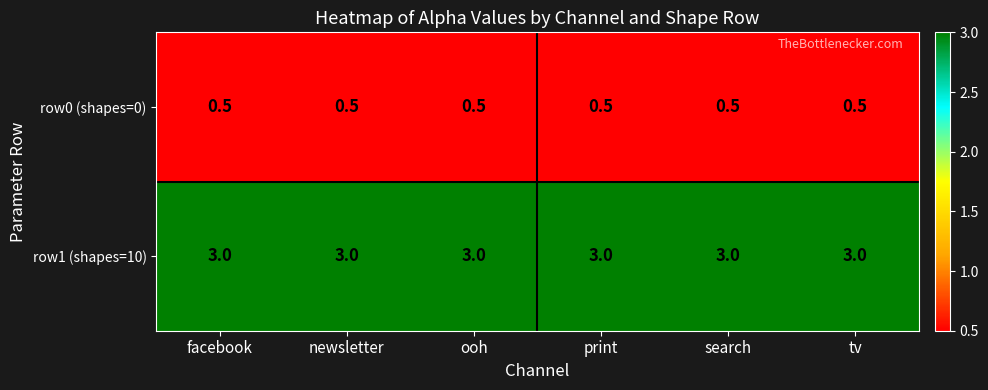

The value of row0 (shapes=0) at print is 0.5. True or false?

True